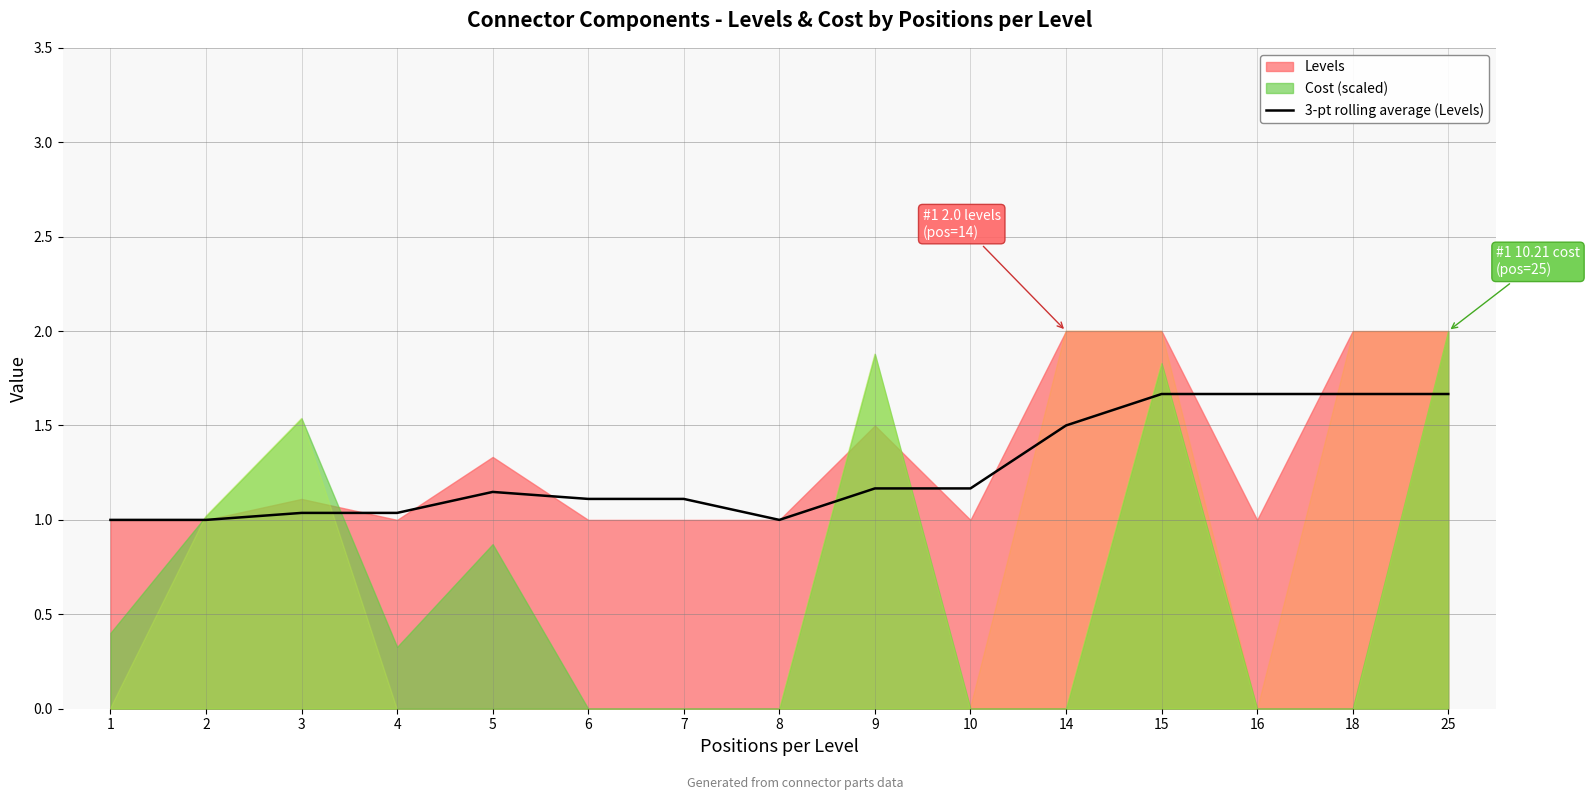

At which category does the chart reach its peak across all series?

15